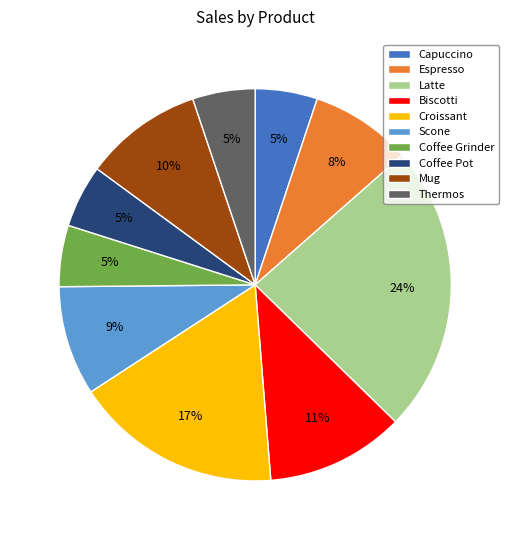

The Thermos slice represents 5% of the pie. True or false?

True